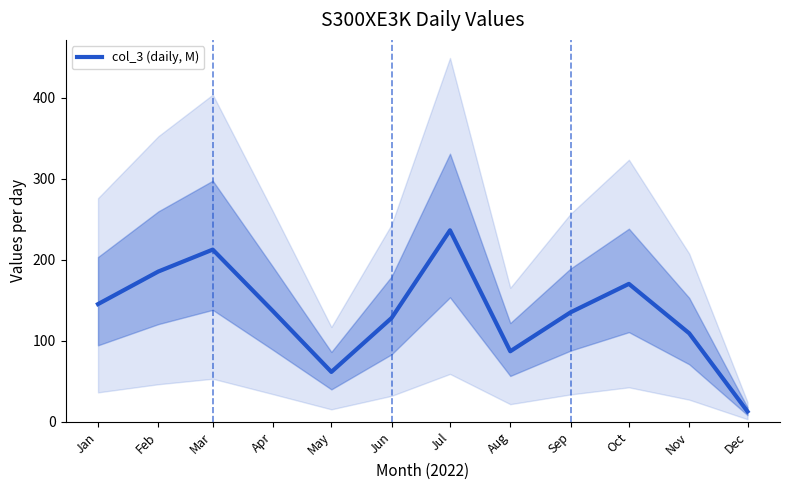

Reading left to right, list all the values displayed in this chart.

Jan=145.4	Feb=185.6	Mar=212.7	Apr=136.6	May=61.6	Jun=128.3	Jul=236.5	Aug=87.1	Sep=135.2	Oct=170.4	Nov=109.3	Dec=12.7